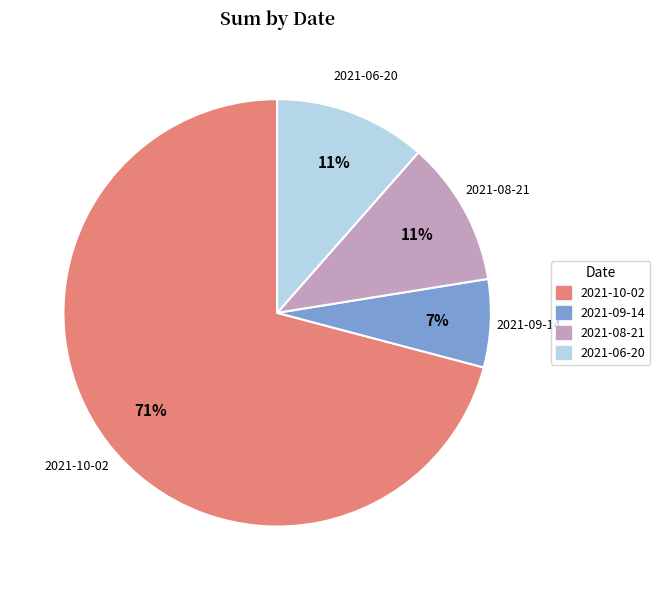

True or false: 2021-06-20 accounts for 11% of the total.

True